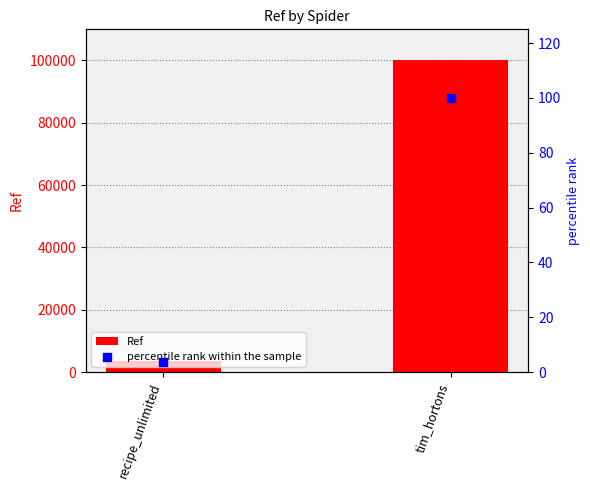

Which series contains the highest Y value?

Ref